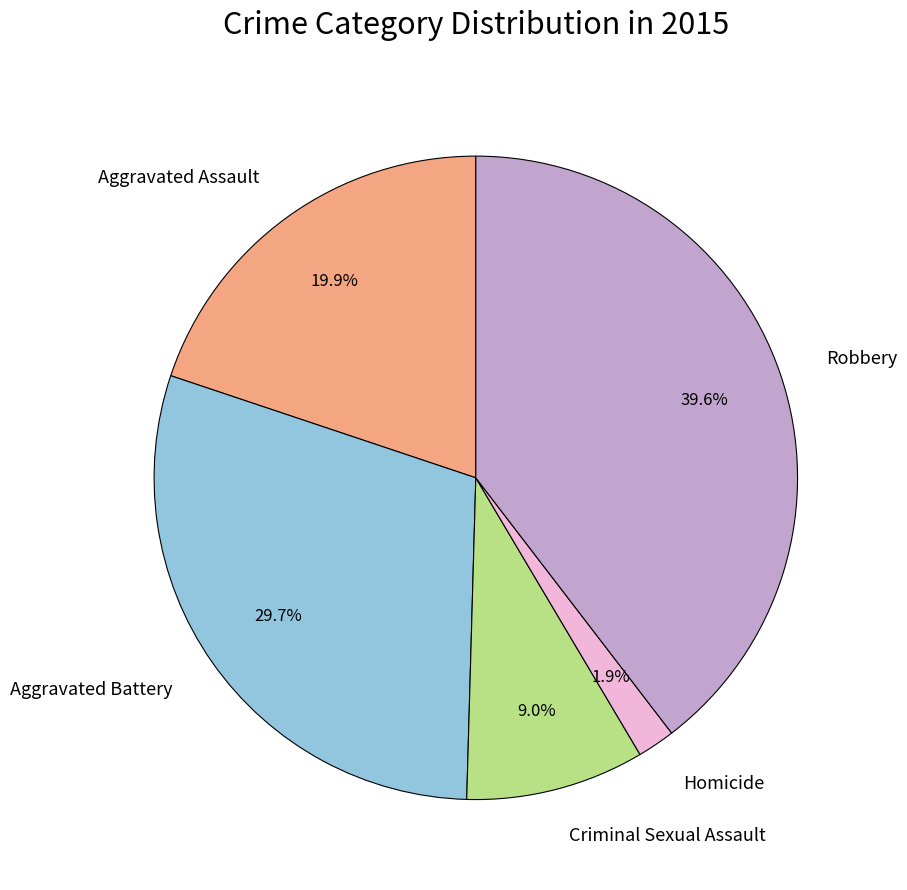

Is there any slice that represents more than half of the pie?

No